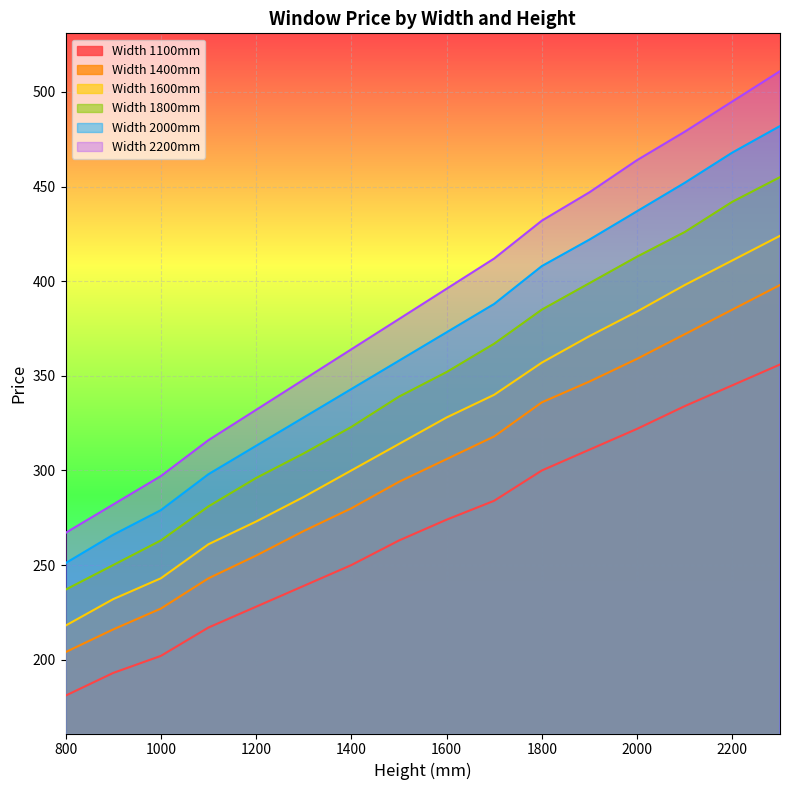

The 1600 series shows 95 at 1500. True or false?

False